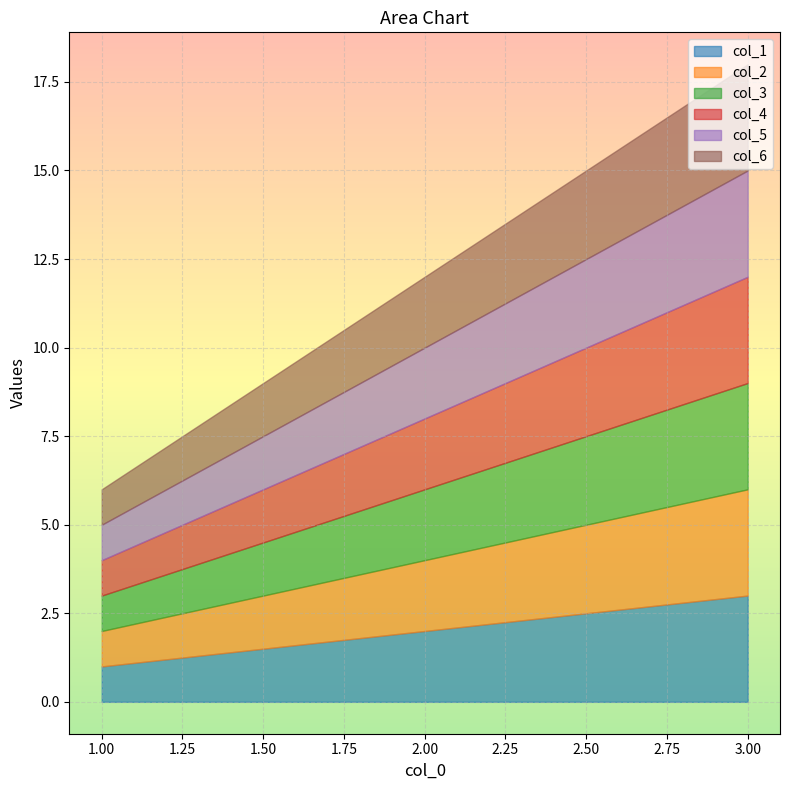

What is the average value of the col_6 series?

2